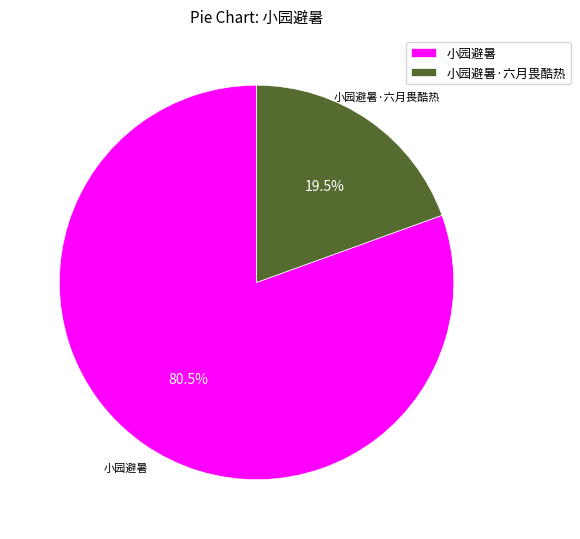

Approximately how many times larger is the value at 小园避暑 compared to 小园避暑·六月畏酷热?

4.1